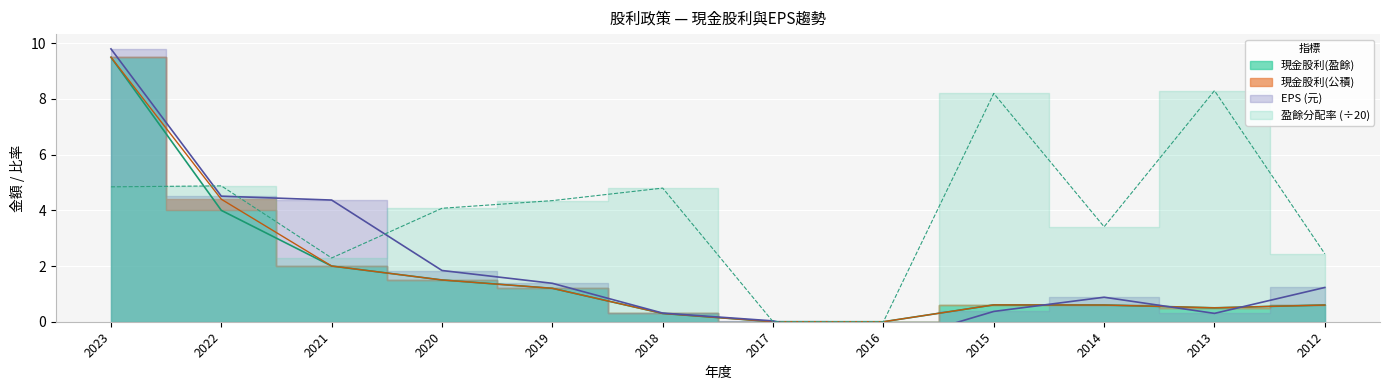

Which has a higher value, 2022 or 2013?

2022